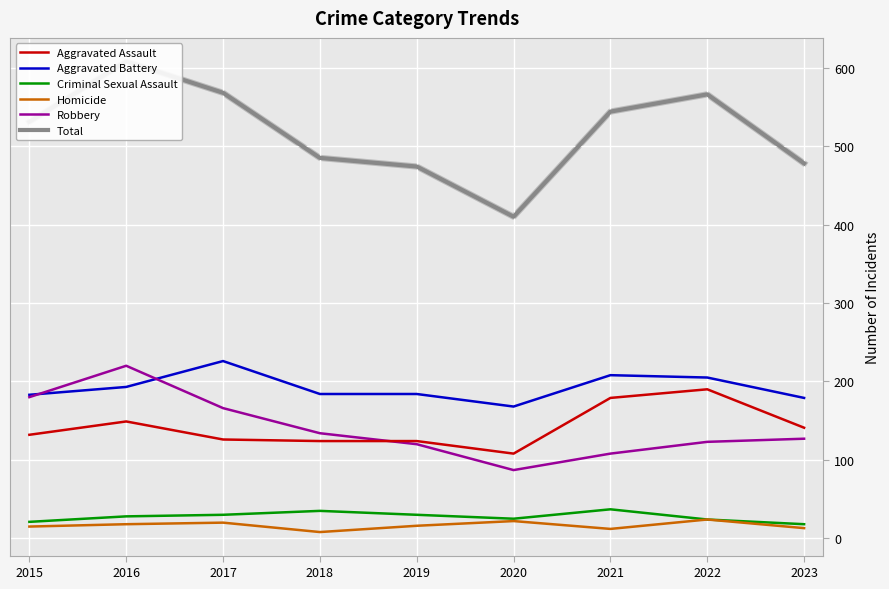

At which category does Aggravated Battery reach its first local valley?

2020